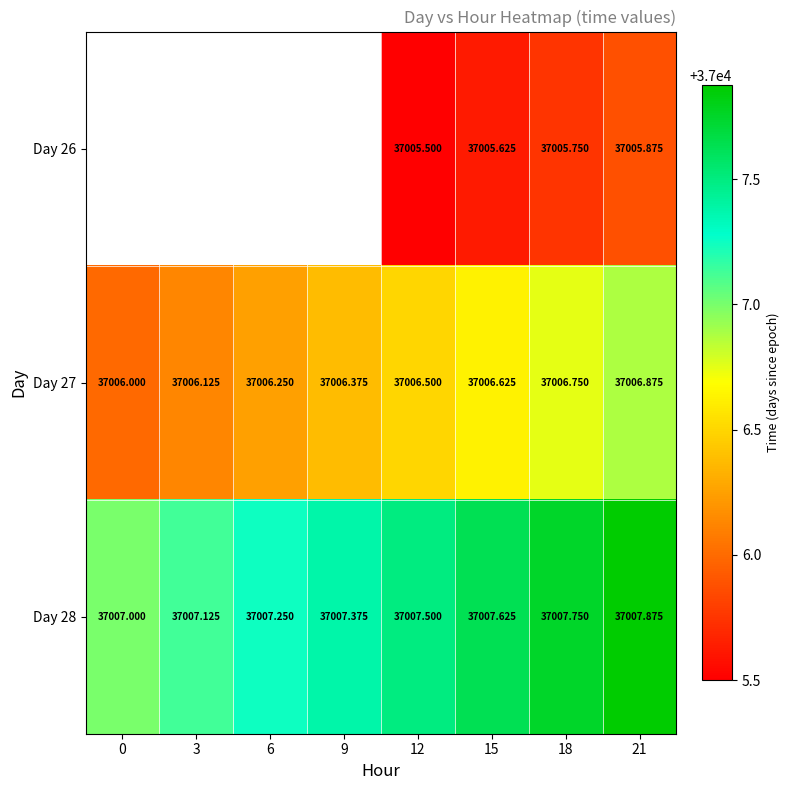

Is the value of Day 27 at 0 greater than the value of Day 26 at 21?

Yes